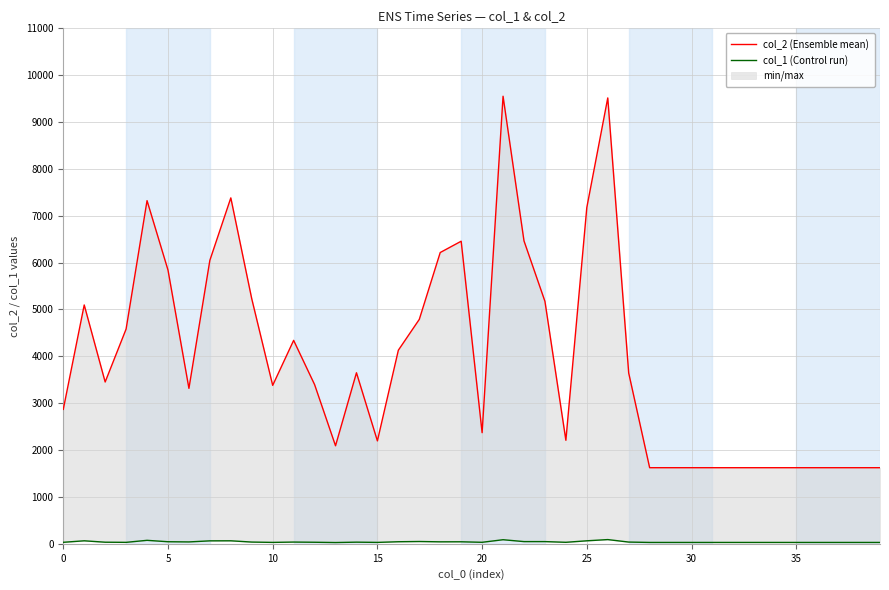

True or false: col_1 (Control run) and col_2 (Ensemble mean) intersect in this chart.

False